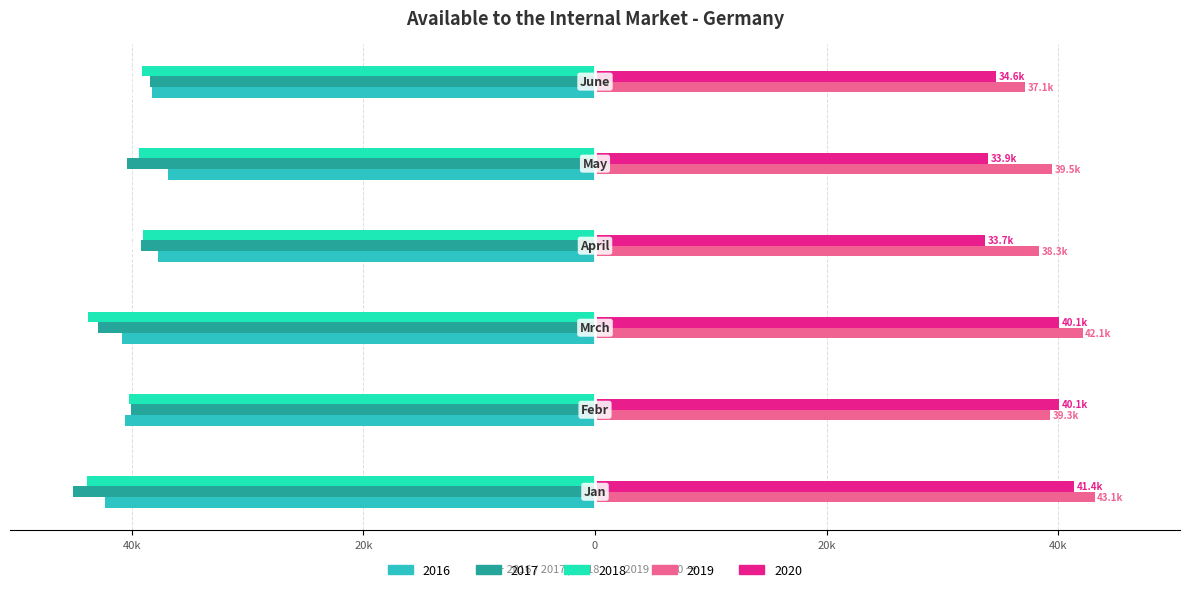

What are all the series names shown in the legend?

2016, 2017, 2018, 2019, 2020